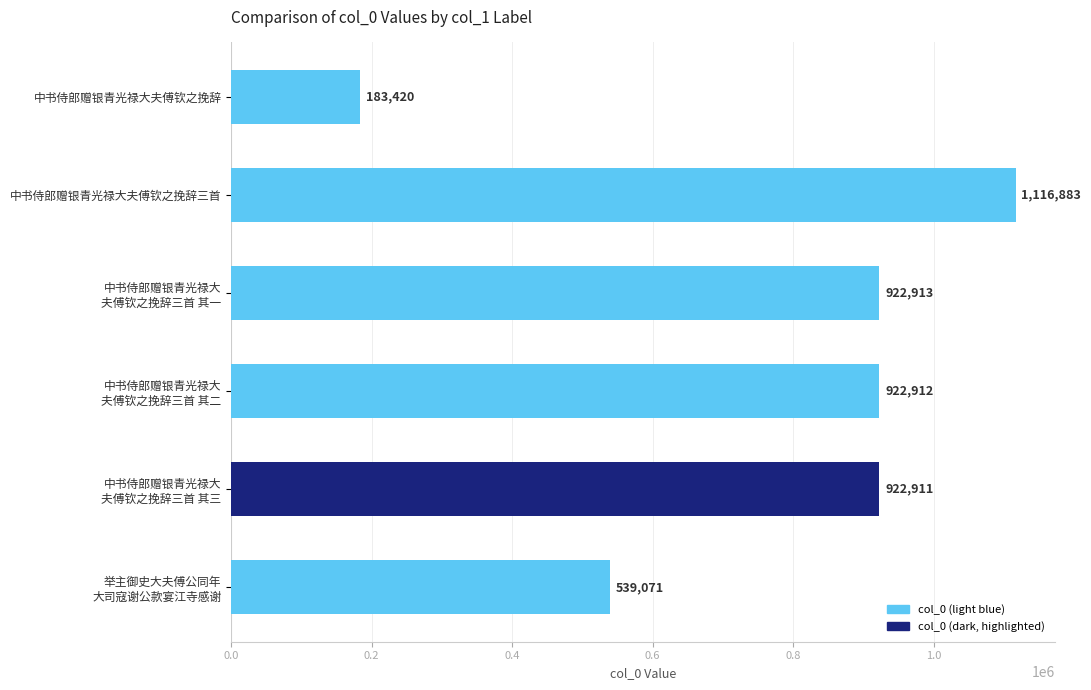

Rank the categories by value from highest to lowest.

中书侍郎赠银青光禄大夫傅钦之挽辞三首, 中书侍郎赠银青光禄大
夫傅钦之挽辞三首 其一, 中书侍郎赠银青光禄大
夫傅钦之挽辞三首 其二, 中书侍郎赠银青光禄大
夫傅钦之挽辞三首 其三, 举主御史大夫傅公同年
大司寇谢公款宴江寺感谢, 中书侍郎赠银青光禄大夫傅钦之挽辞